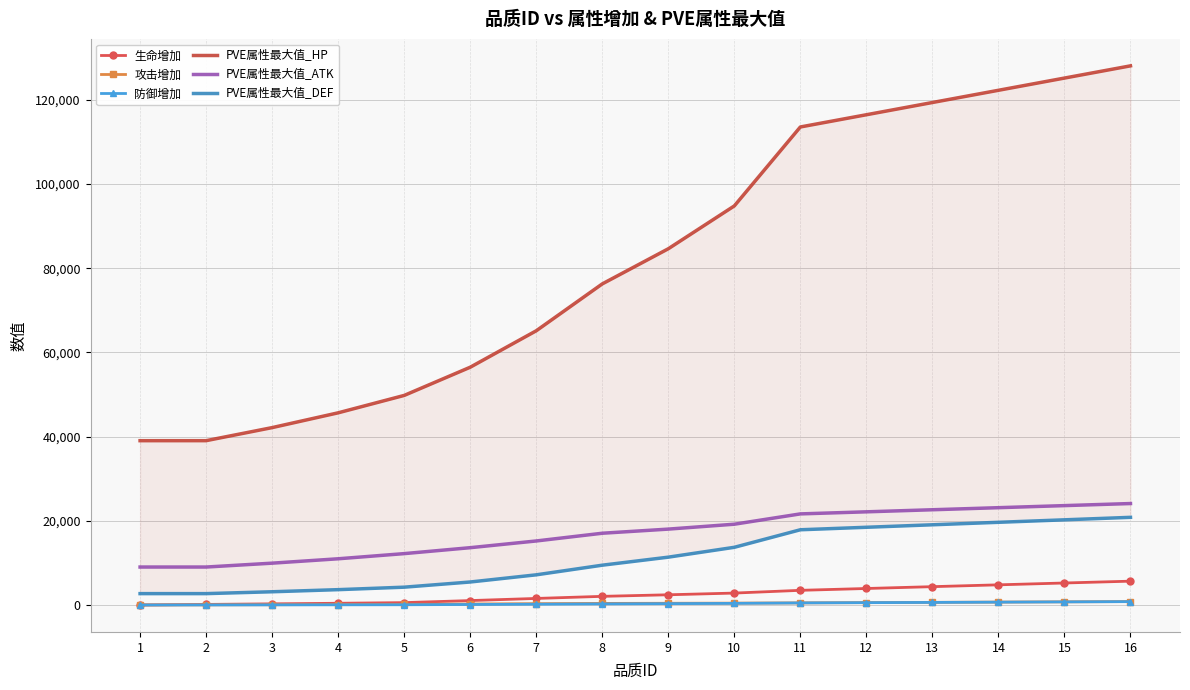

What is the spread (max minus min) of values at 9?

84301.1